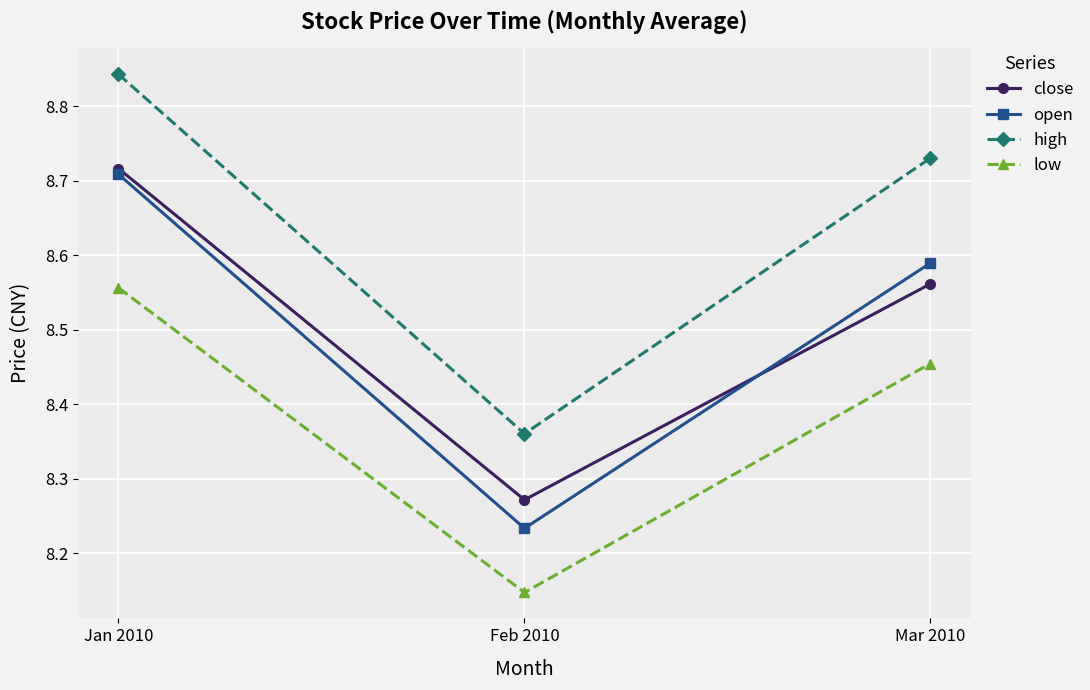

What is the sum of the close values at Jan 2010 and Mar 2010?

17.3